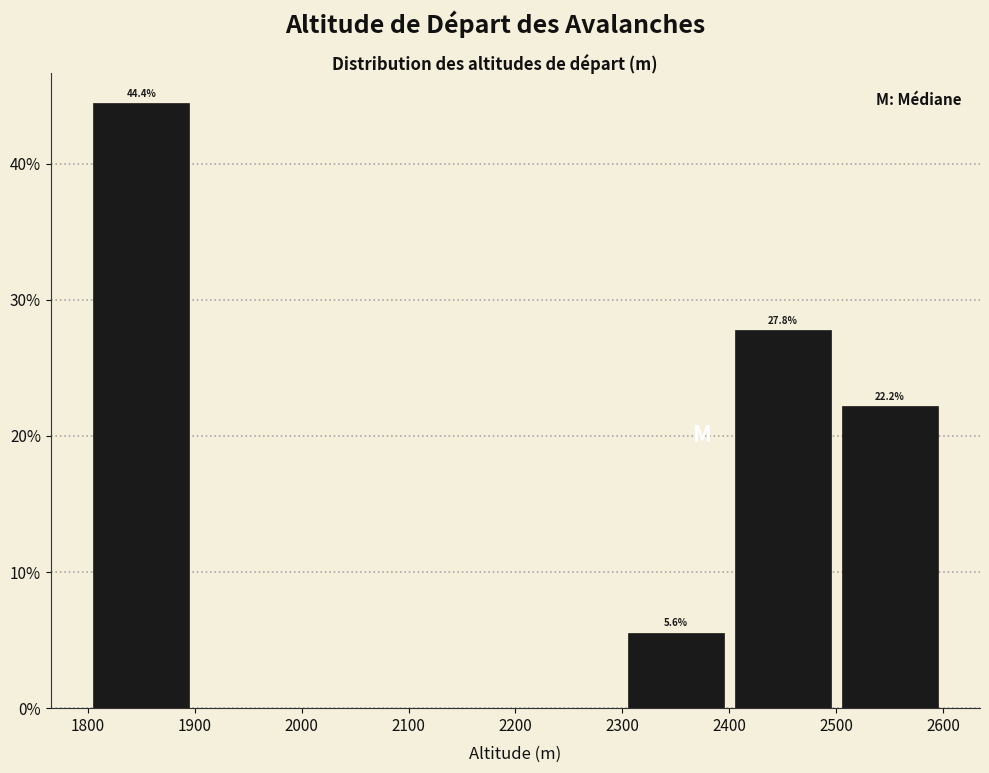

Which range on the x-axis has the tallest bar?

1800 to 1900